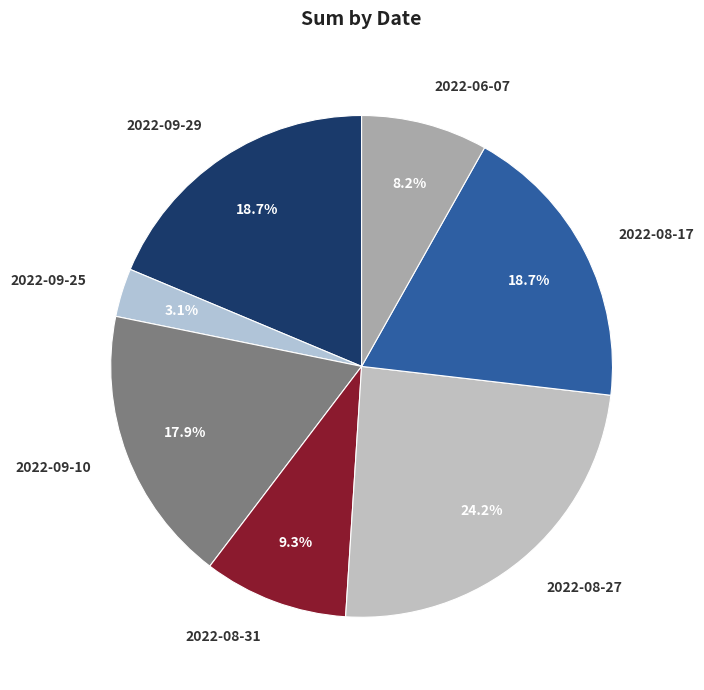

Is the sum of 2022-08-31 and 2022-09-10 greater than half?

No